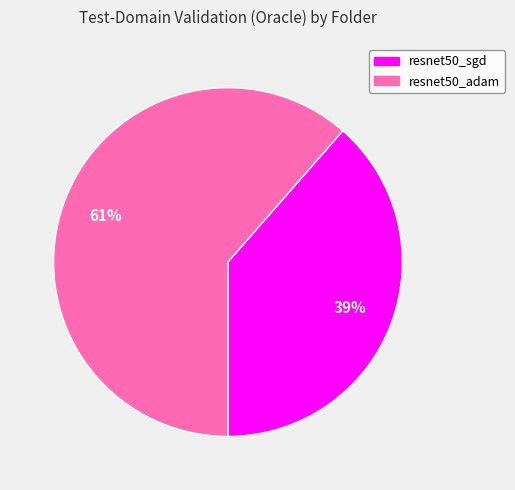

Is the sum of resnet50_sgd and resnet50_adam greater than half?

Yes